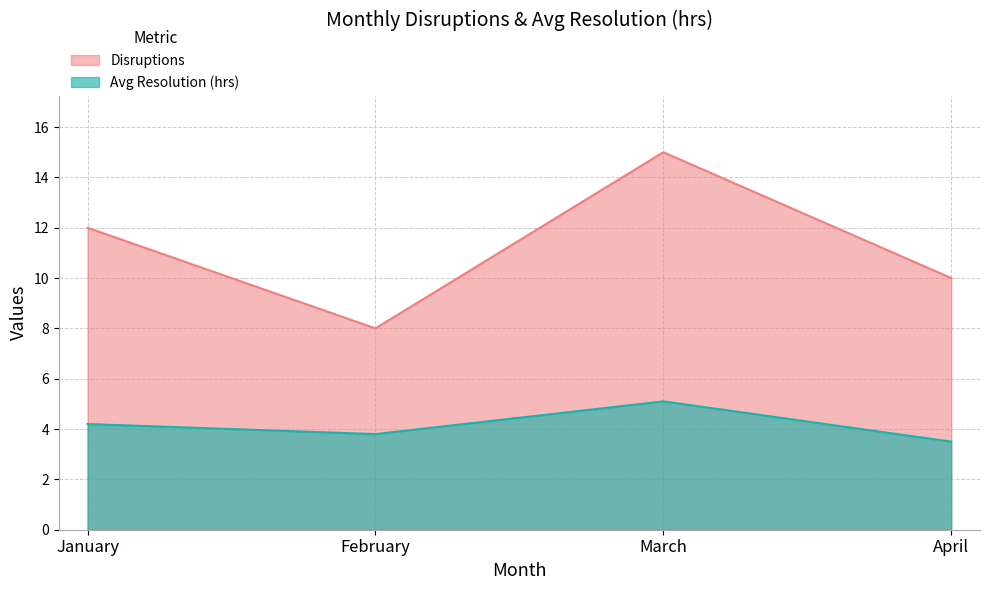

True or false: Avg Resolution (hrs) has a value of 3.5 at April.

True